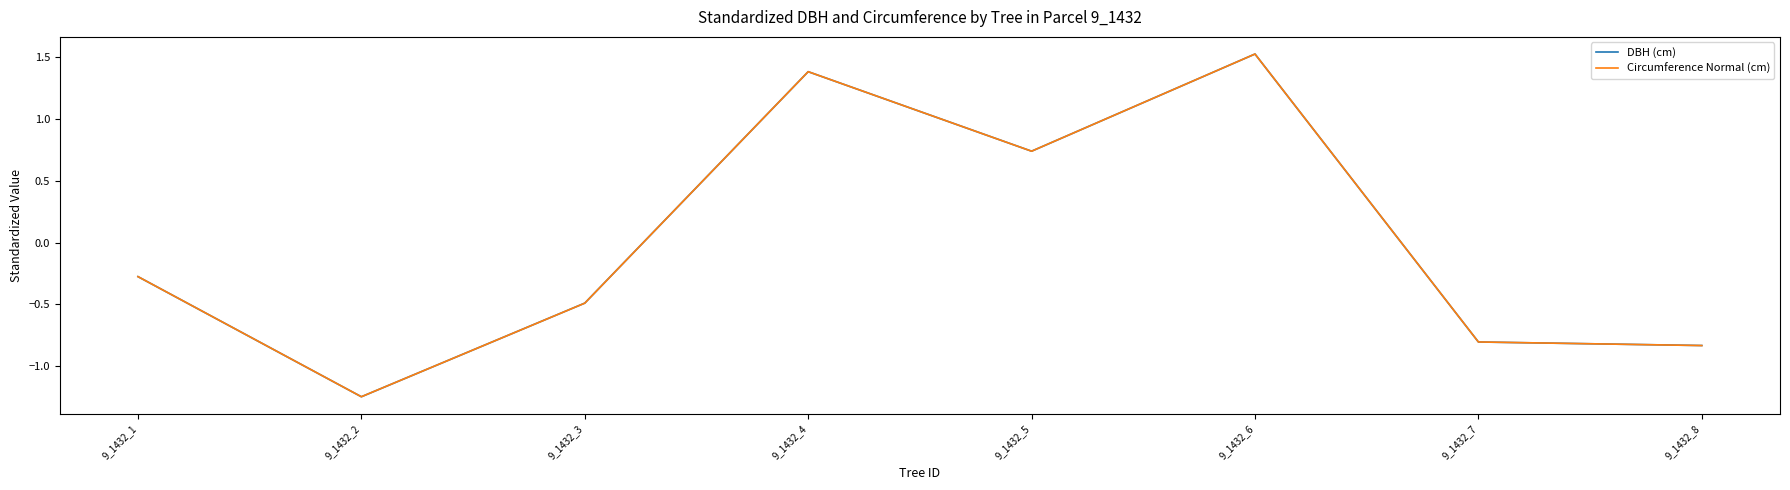

Where is the first local minimum for DBH (cm)?

9_1432_2